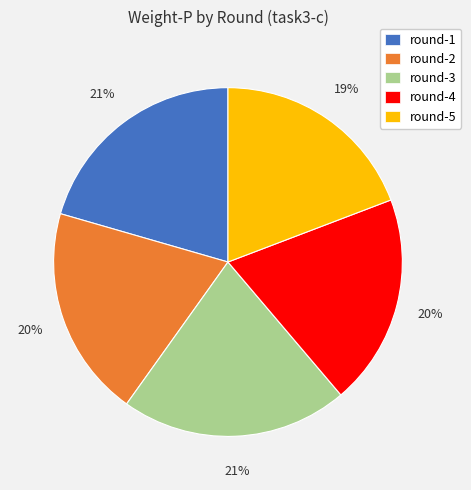

Is round-5 the majority of the pie?

No